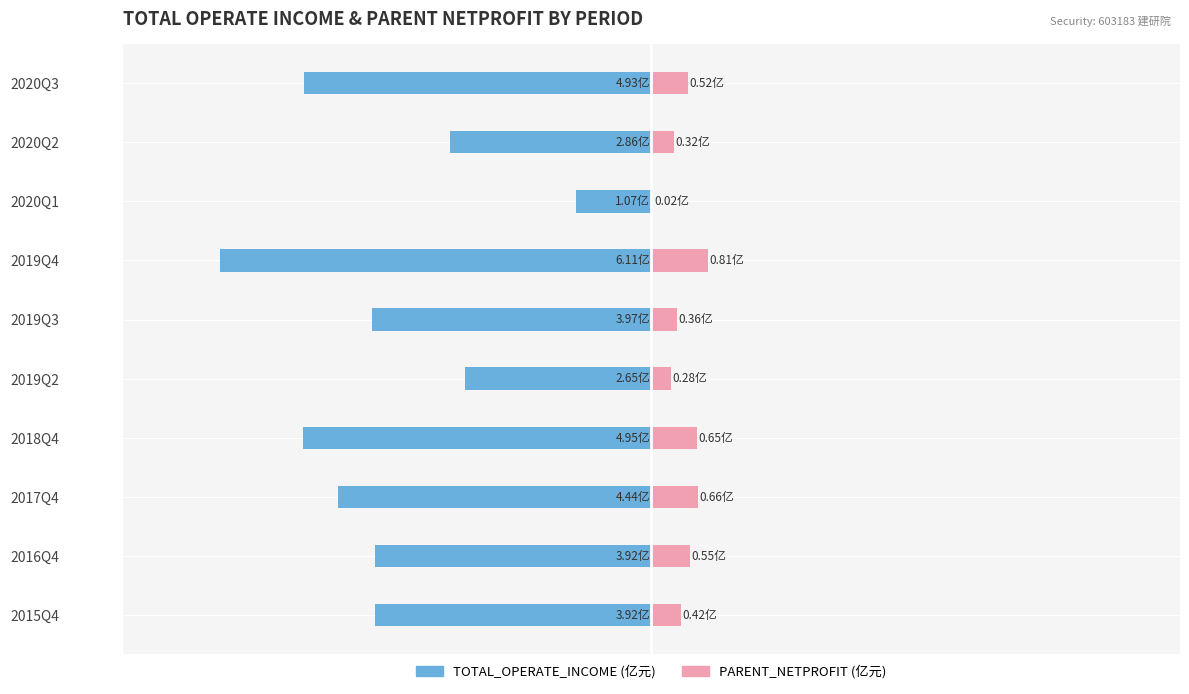

What are all the series names shown in the legend?

TOTAL_OPERATE_INCOME, PARENT_NETPROFIT